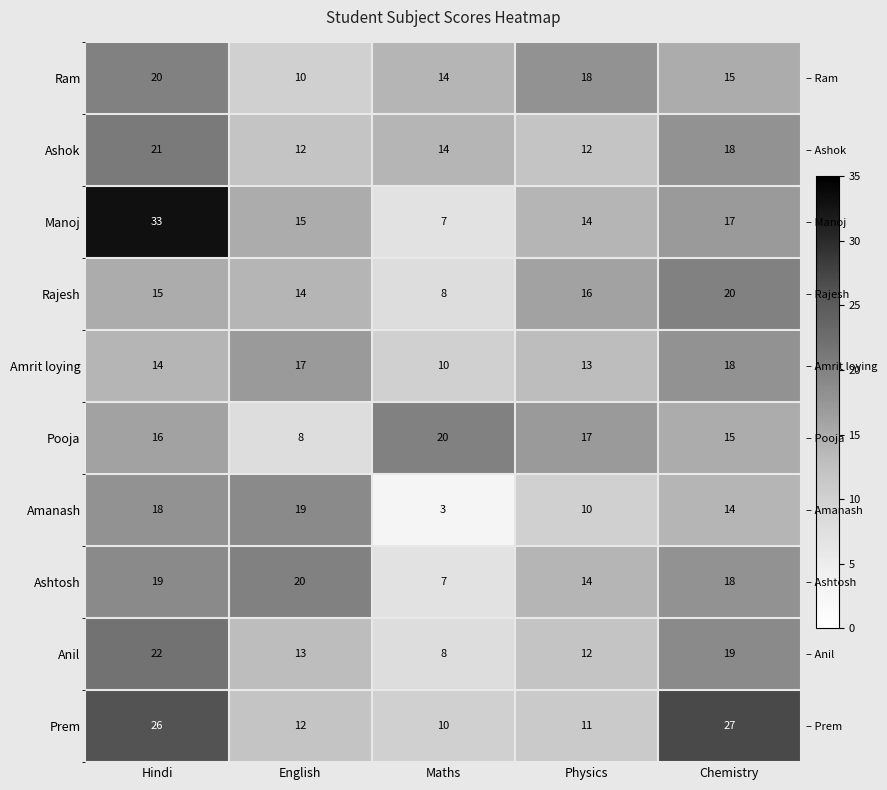

At which label does Anil reach its minimum?

Maths